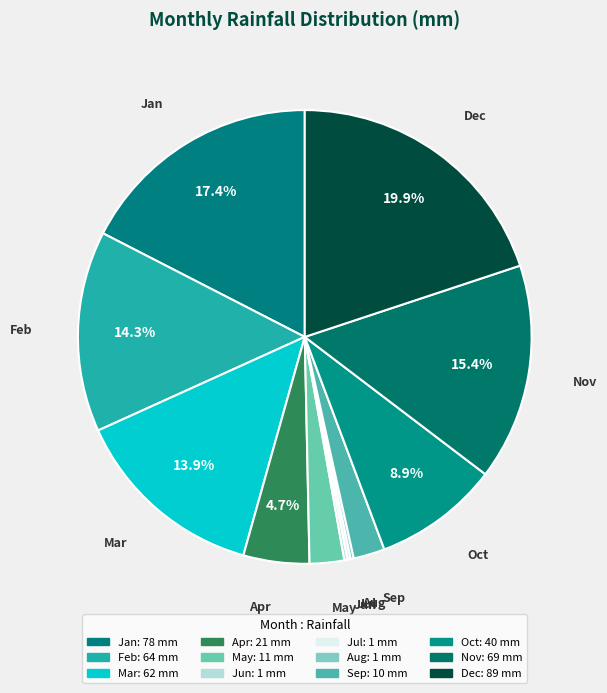

Which has a higher value, Oct or Feb?

Feb